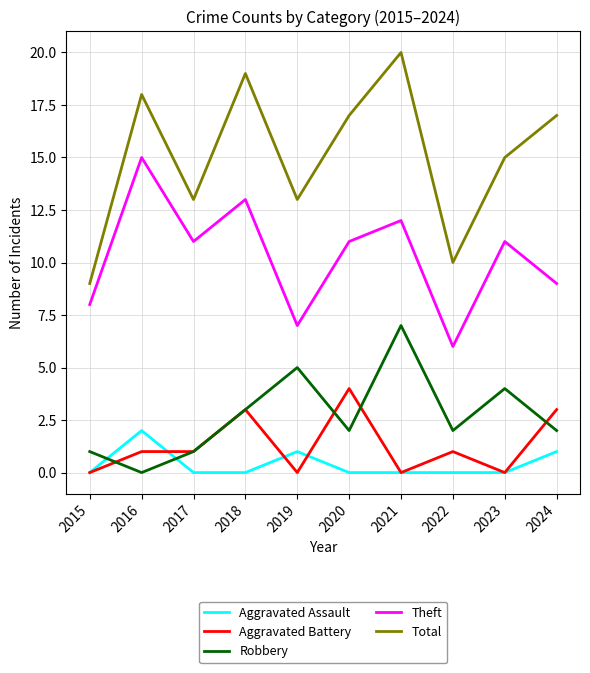

Reading left to right, list all the values displayed in this chart.

Aggravated Assault: 2015=0	2016=2	2017=0	2018=0	2019=1	2020=0	2021=0	2022=0	2023=0	2024=1
Aggravated Battery: 2015=0	2016=1	2017=1	2018=3	2019=0	2020=4	2021=0	2022=1	2023=0	2024=3
Robbery: 2015=1	2016=0	2017=1	2018=3	2019=5	2020=2	2021=7	2022=2	2023=4	2024=2
Theft: 2015=8	2016=15	2017=11	2018=13	2019=7	2020=11	2021=12	2022=6	2023=11	2024=9
Total: 2015=9	2016=18	2017=13	2018=19	2019=13	2020=17	2021=20	2022=10	2023=15	2024=17